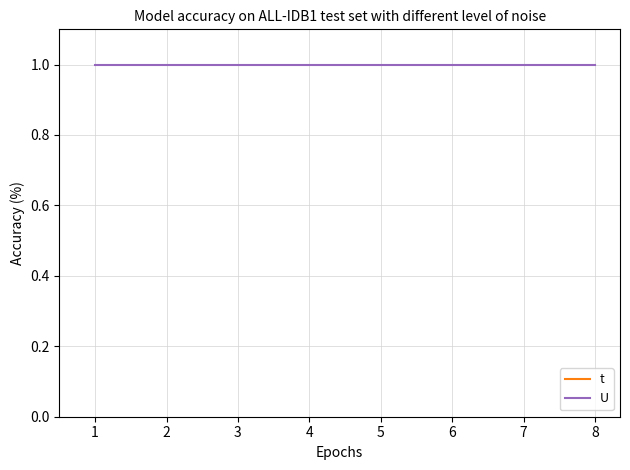

What is the sum of all U values?

8